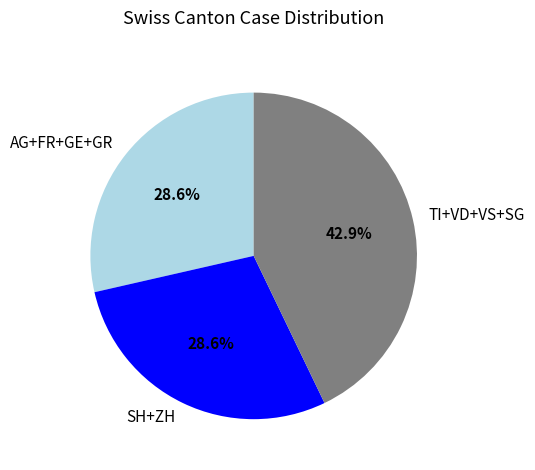

How much of the chart is everything except TI+VD+VS+SG?

57.1%